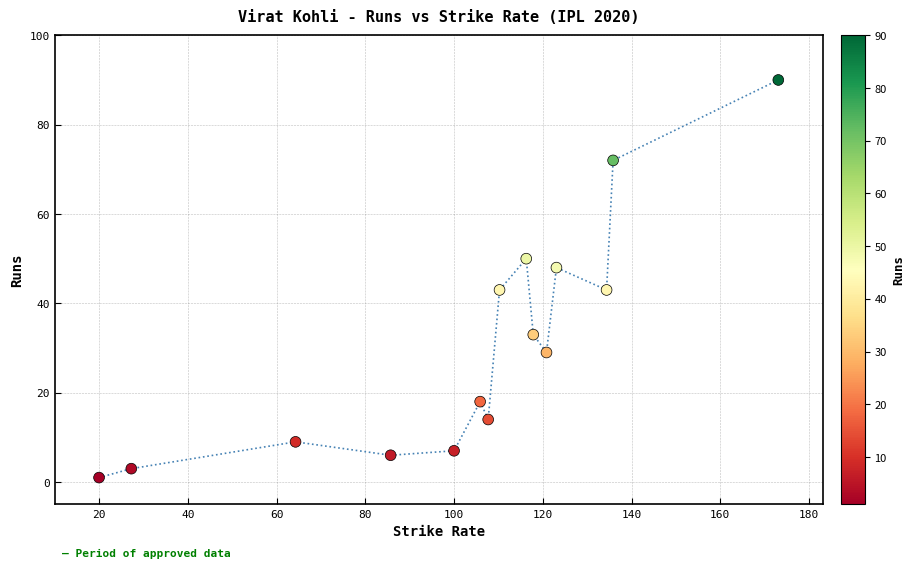

What is the range of Y values (max minus min)?

89